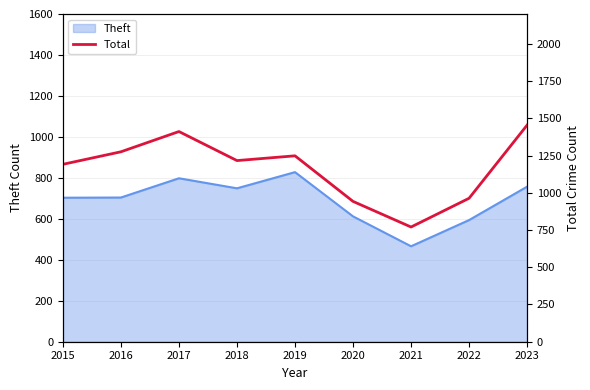

The value of Theft at 2019 is 186. True or false?

False